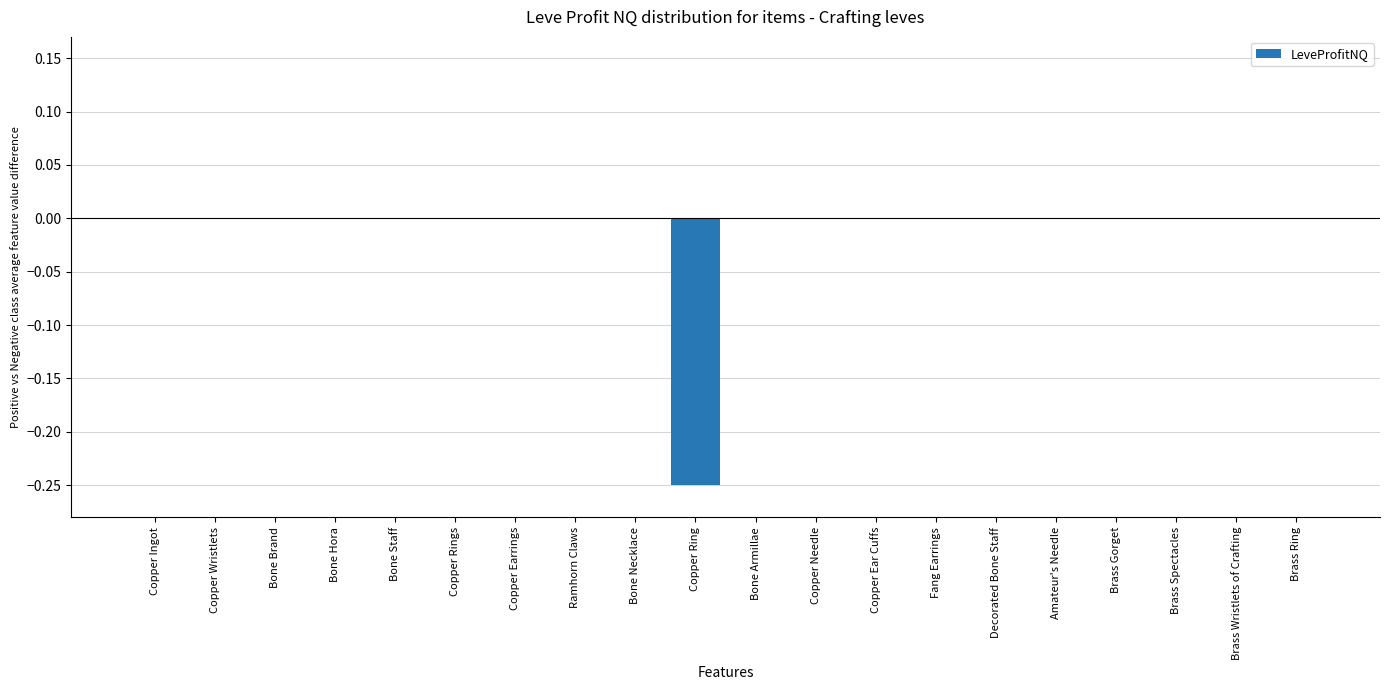

Is it true that the value at Amateur's Needle is -0.0?

True